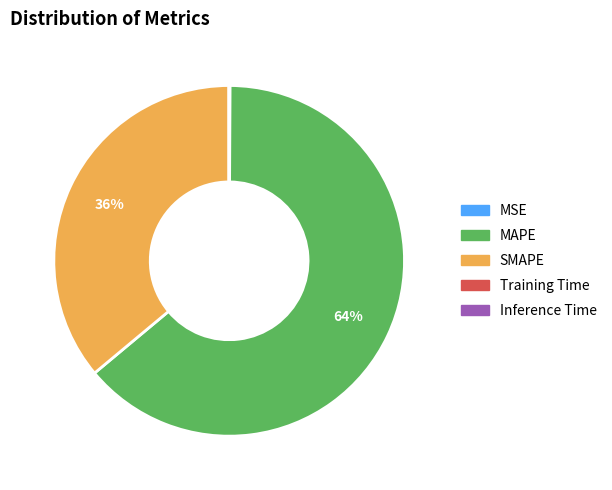

Is it true that MAPE is 74% of the pie?

False